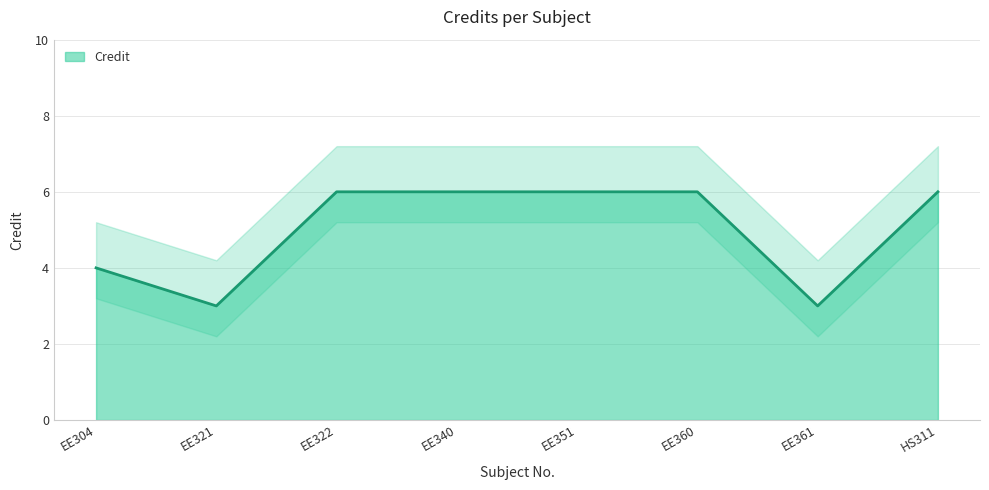

Does the chart display data point markers on the line(s)?

No